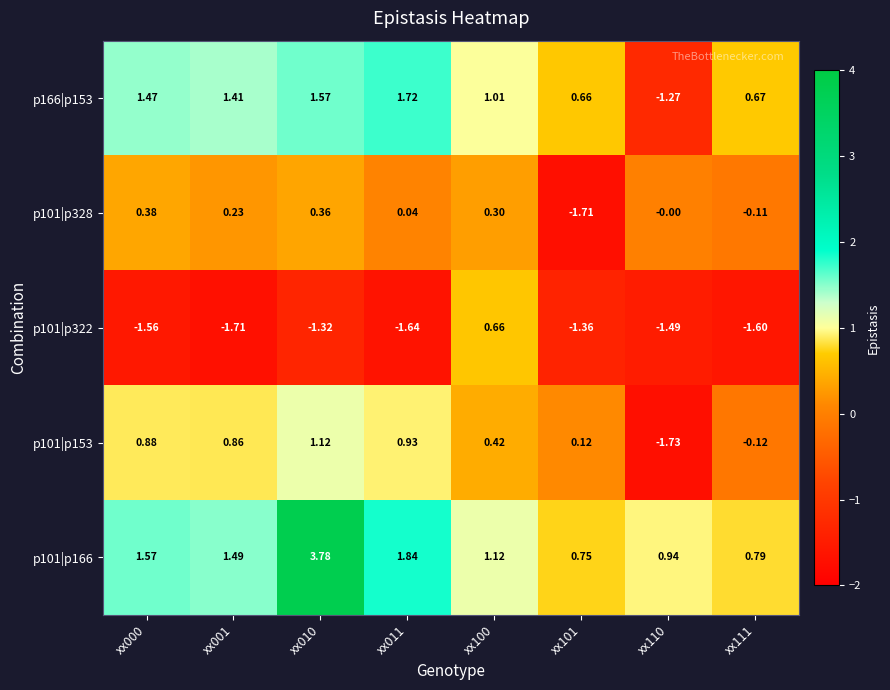

Rank the series by their maximum value, from lowest to highest.

p101|p328, p101|p322, p101|p153, p166|p153, p101|p166